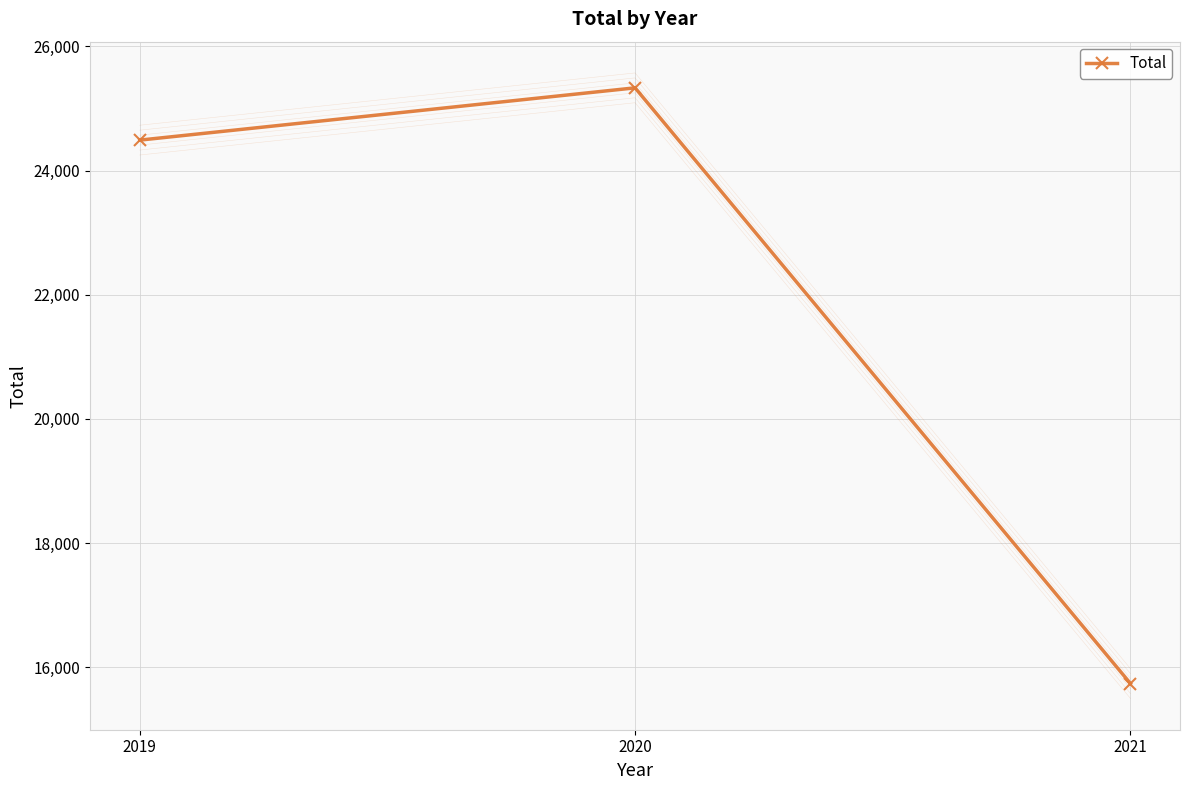

List the labels in order of value, smallest first.

2021, 2019, 2020